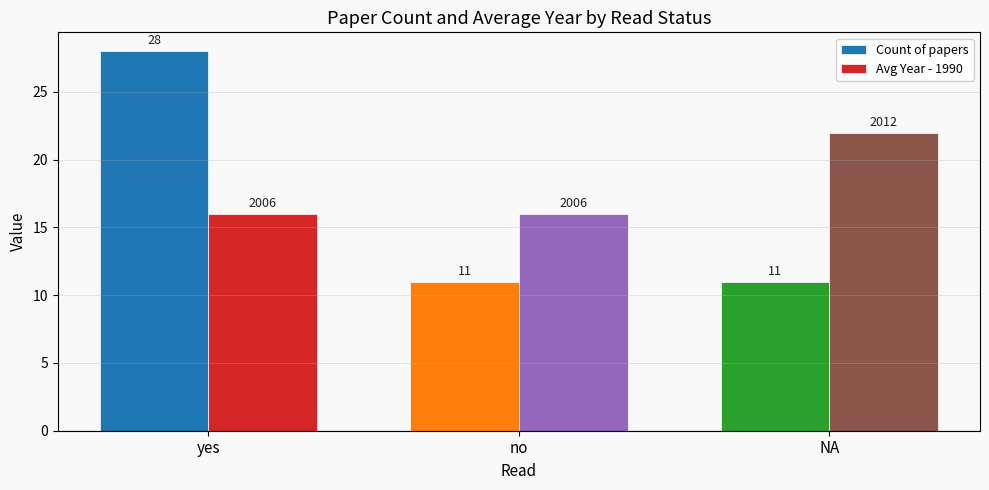

Which series changed the most between yes and no?

Count of papers